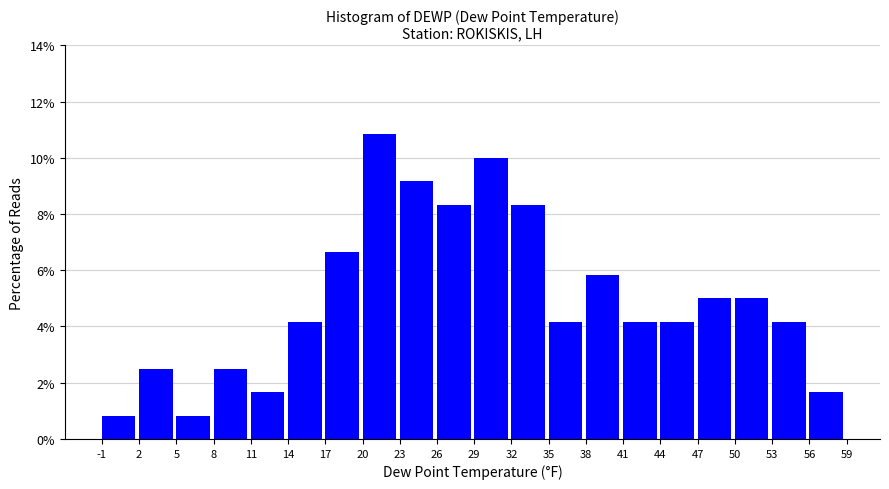

What is the height of the bar covering 11 to 14 on the x-axis? The values are not printed on the chart, so give them approximately, as read against the axis.

1.6